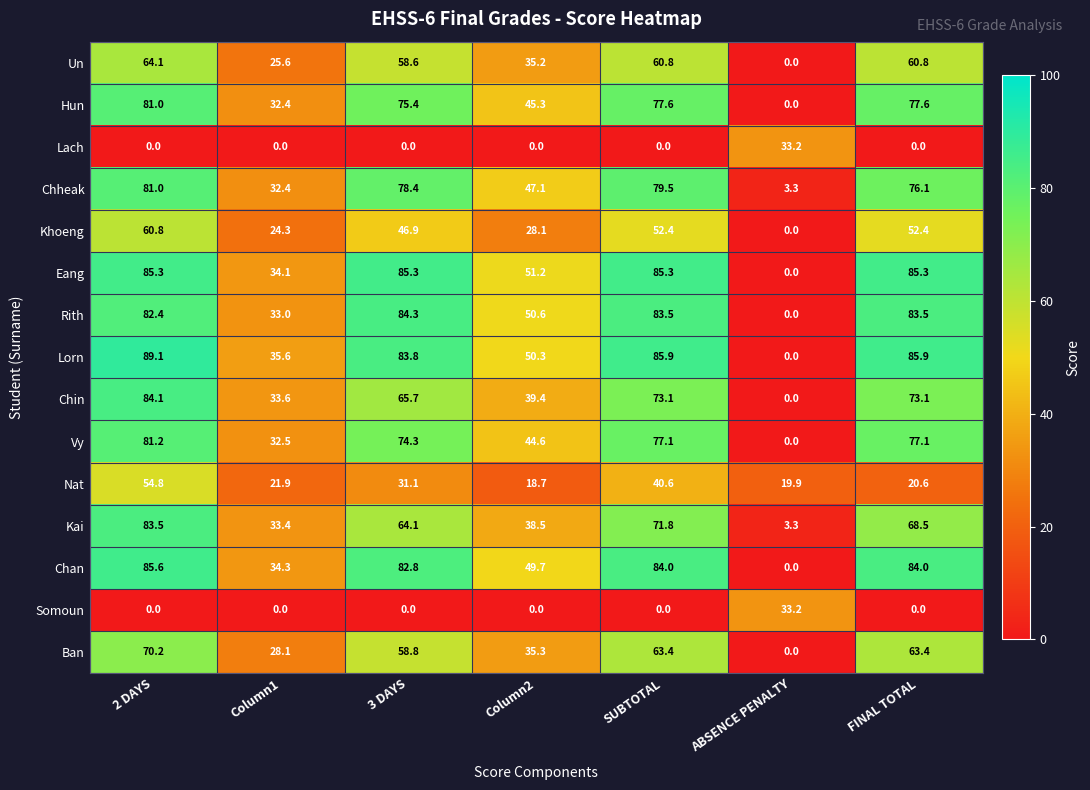

Is the value of Ban at SUBTOTAL greater than the value of Khoeng at Column2?

Yes